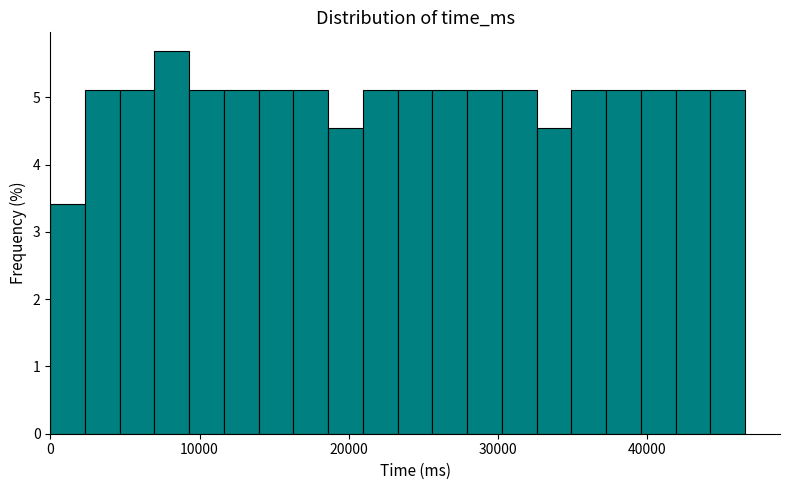

Around what value on the x-axis is the tallest bar? Give the approximate position of its centre, as read against the axis.

8000